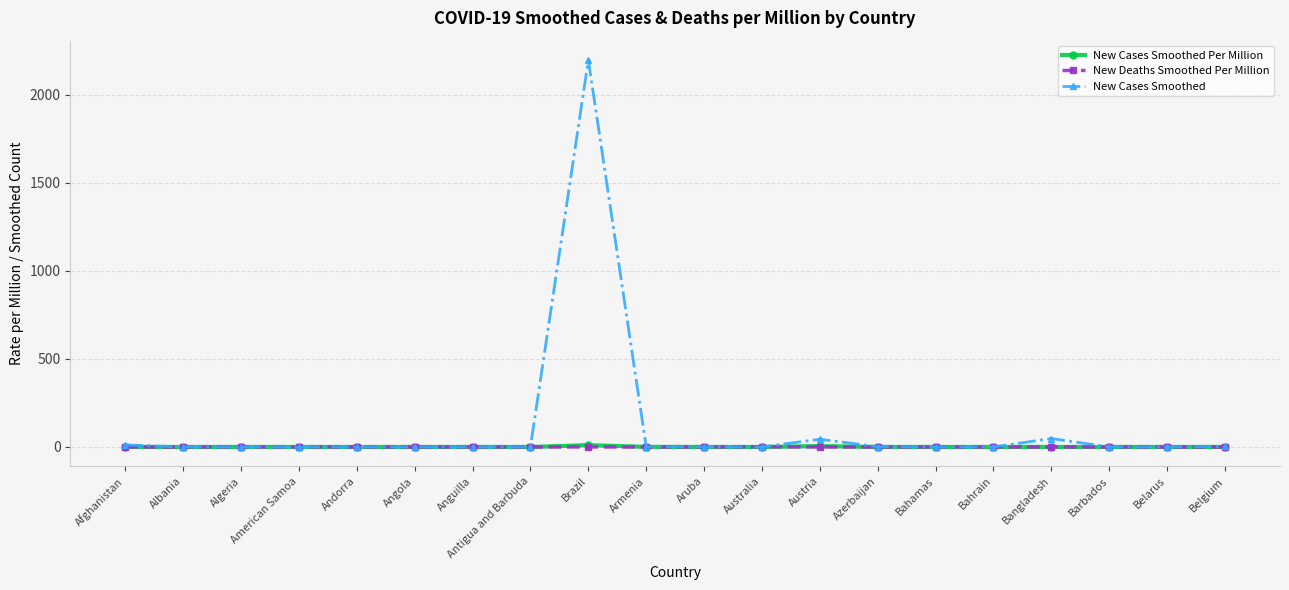

At which category does the chart reach its peak across all series?

Brazil